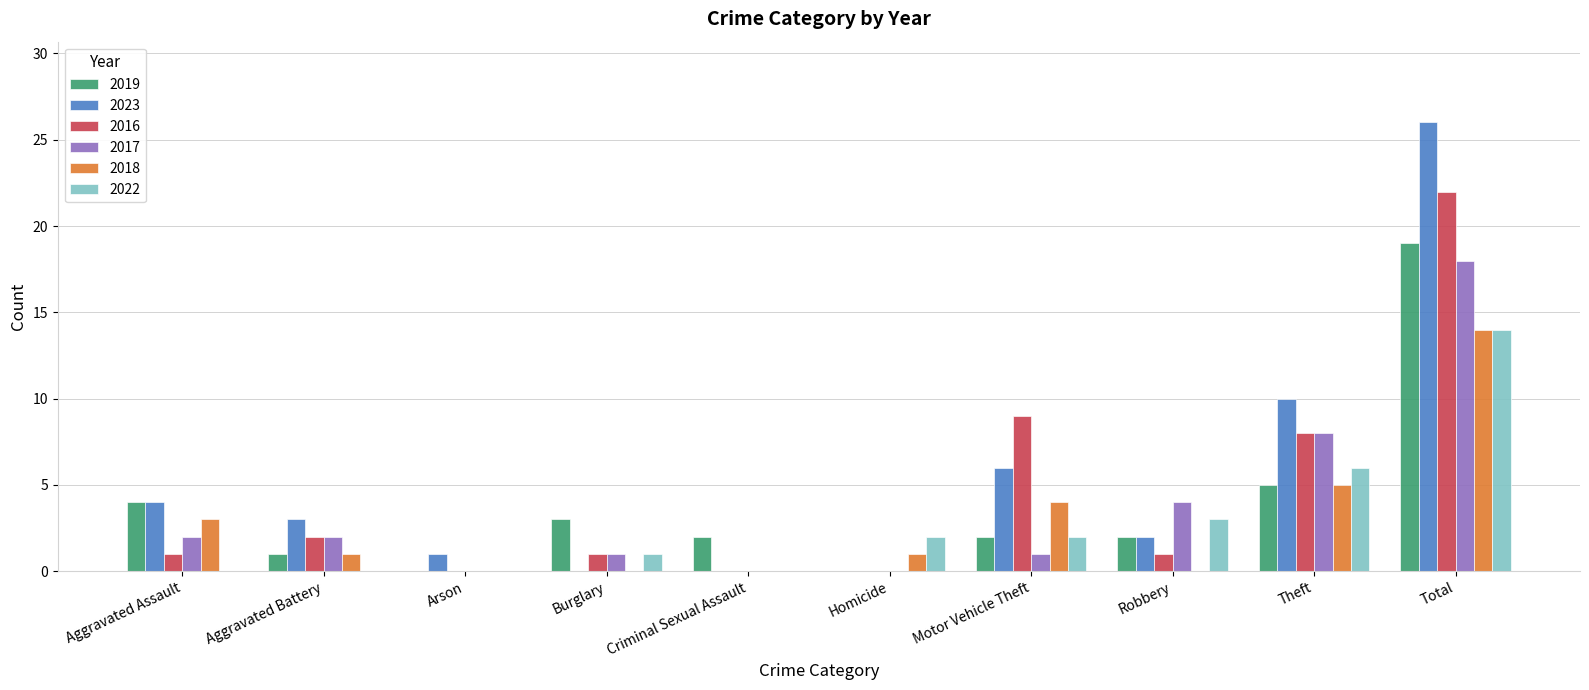

What is the sum of the 2023 values at Robbery and Motor Vehicle Theft?

8